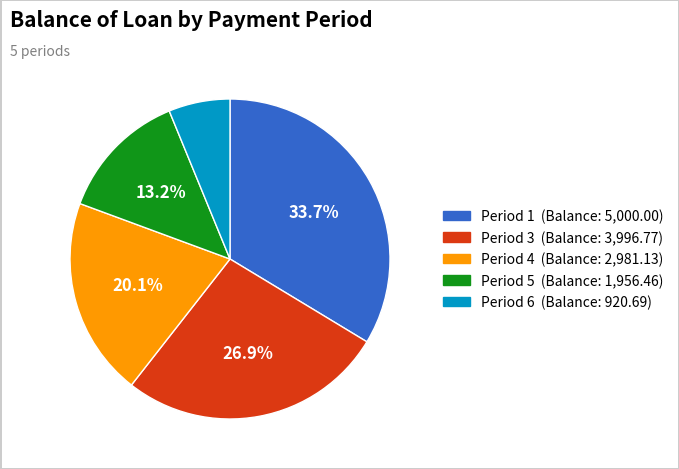

Is there any slice that represents more than half of the pie?

No